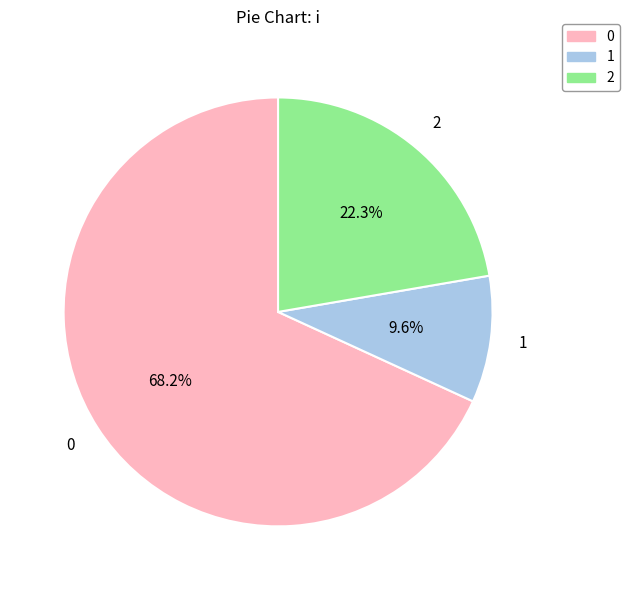

Does any single category account for the majority?

Yes